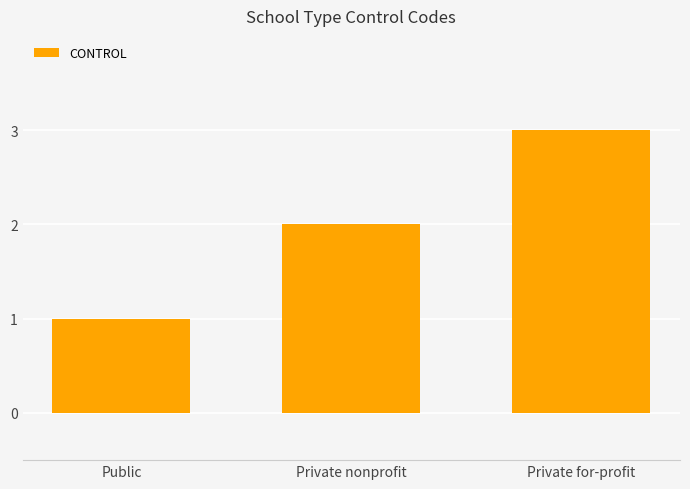

Which category has the highest value across all series?

Private for-profit